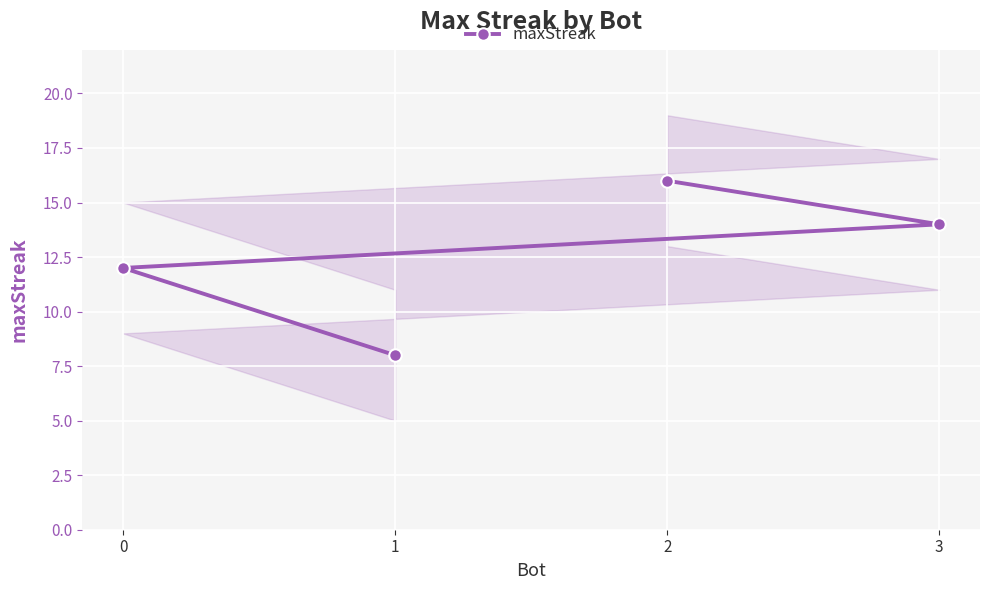

What is the change in value from 3 to 0?

-2